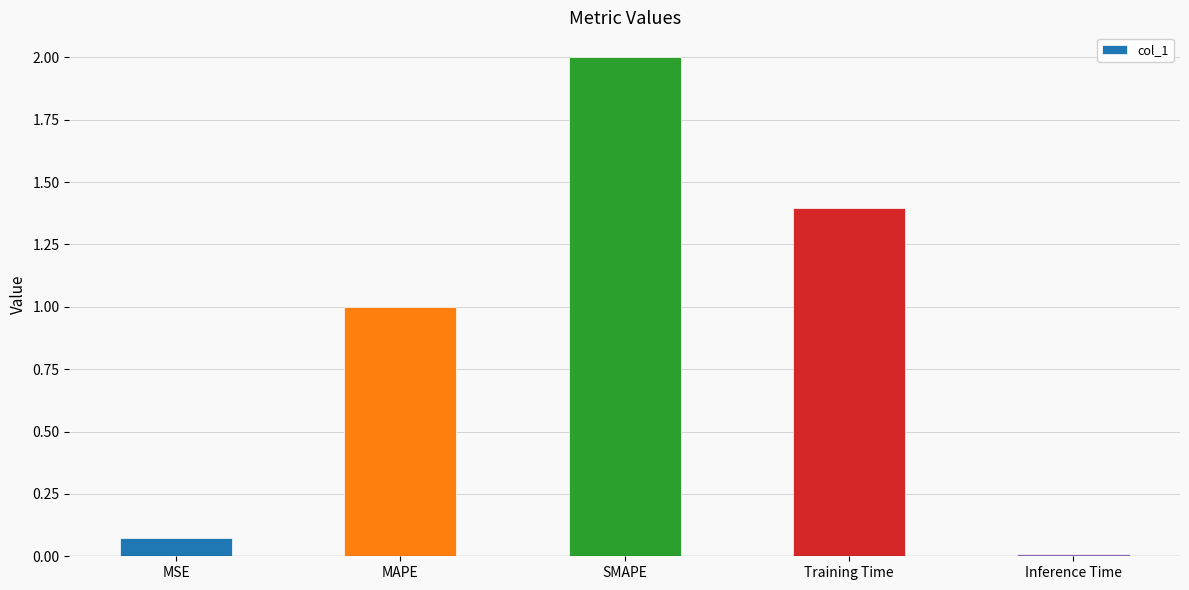

What is the difference between the maximum and minimum values?

2.0